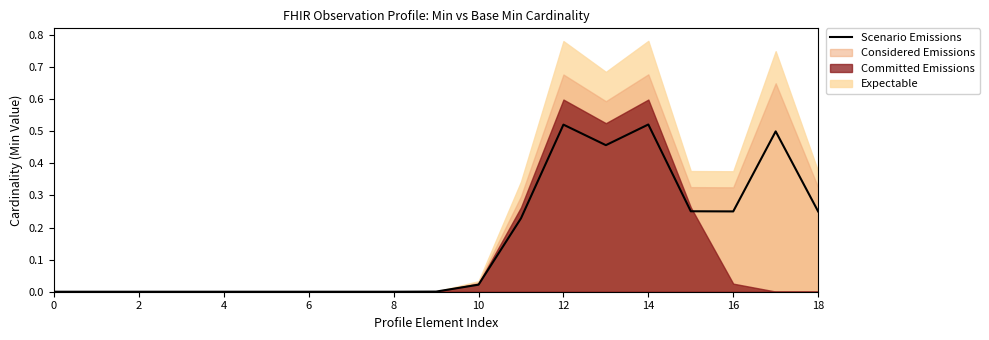

How many interior local valleys (lower than both neighbors) does the data have?

2